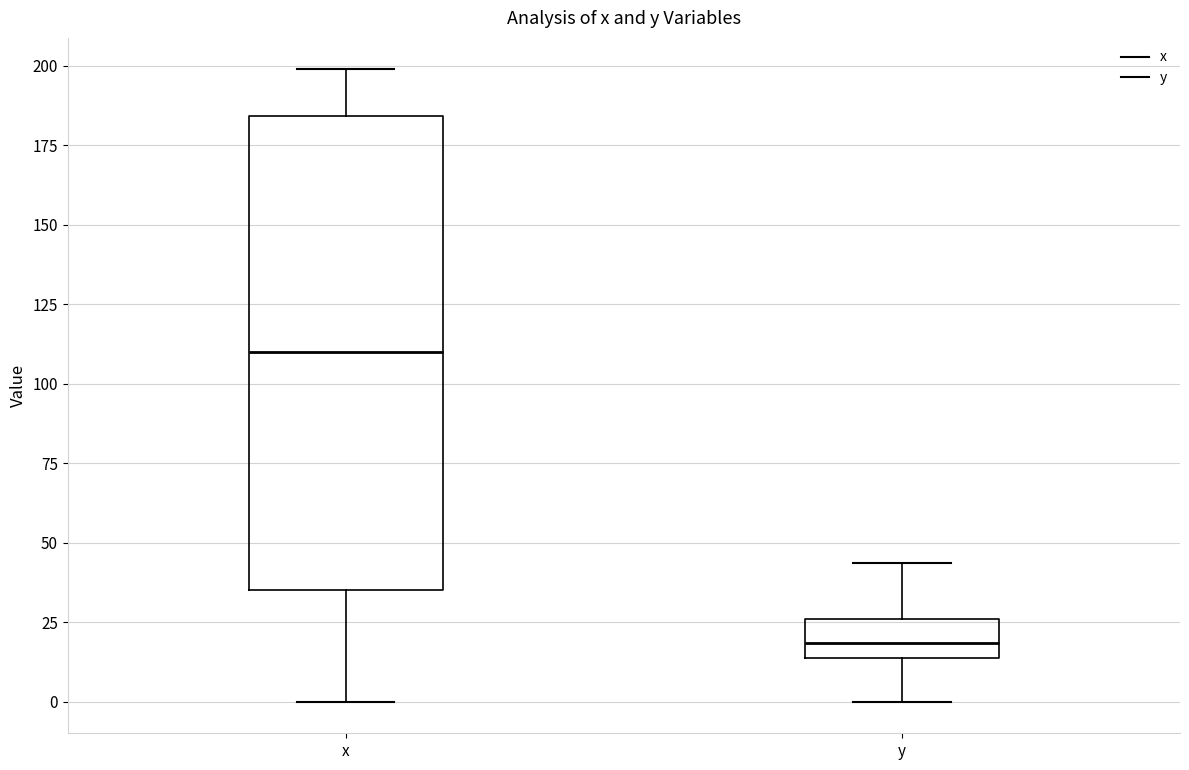

Which box is the tallest, from its lower edge to its upper edge?

x